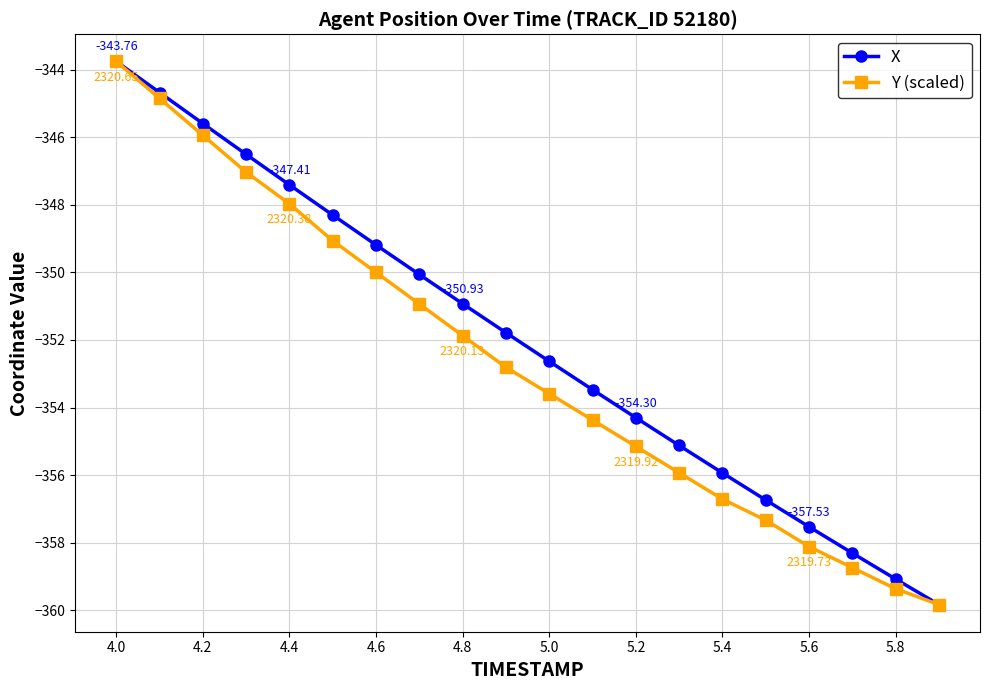

True or false: X has more than 2 points higher than both neighbors.

False